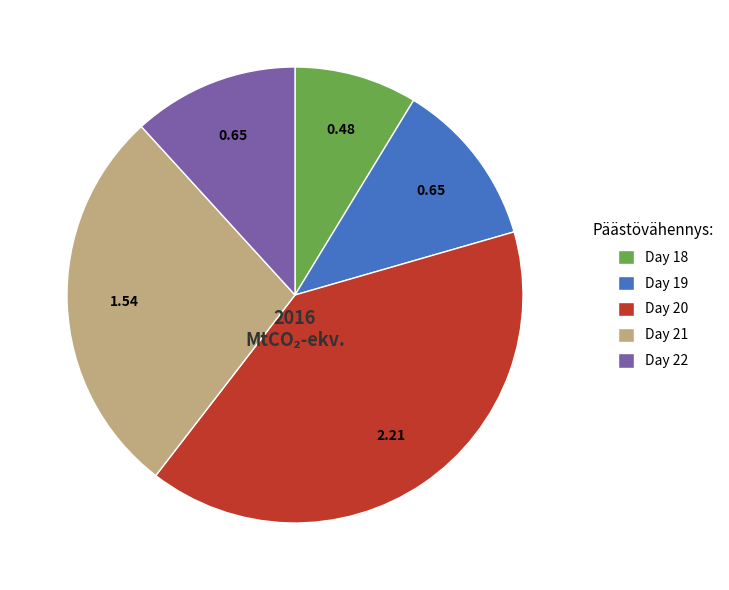

Approximately how many times larger is the value at Day 19 compared to Day 18?

1.4